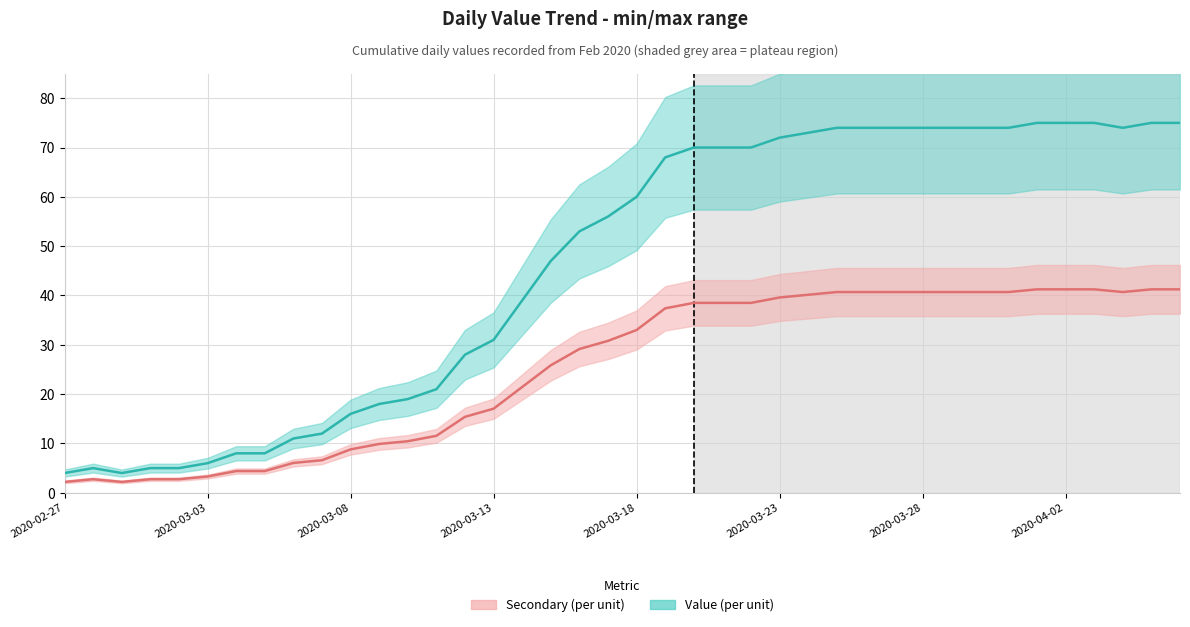

True or false: value and secondary value cross at least once.

False